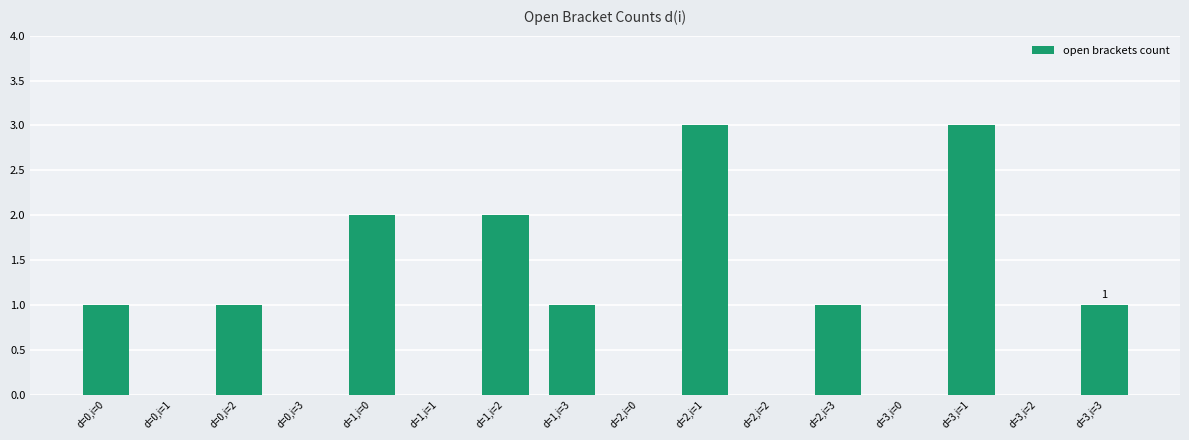

What is the maximum value shown in the chart?

3